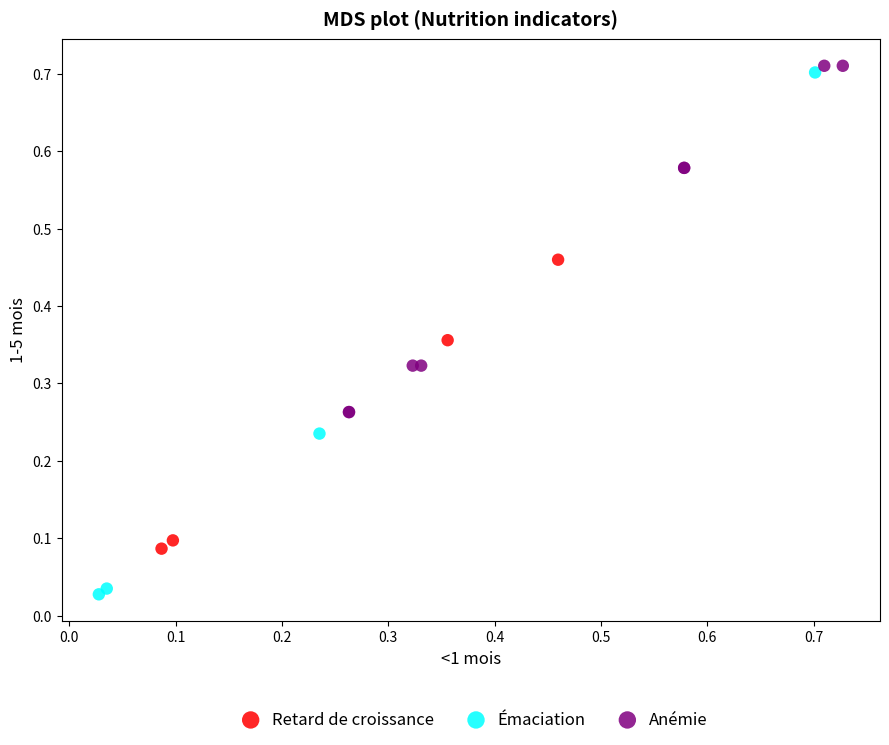

Which series reaches the minimum Y coordinate?

Émaciation